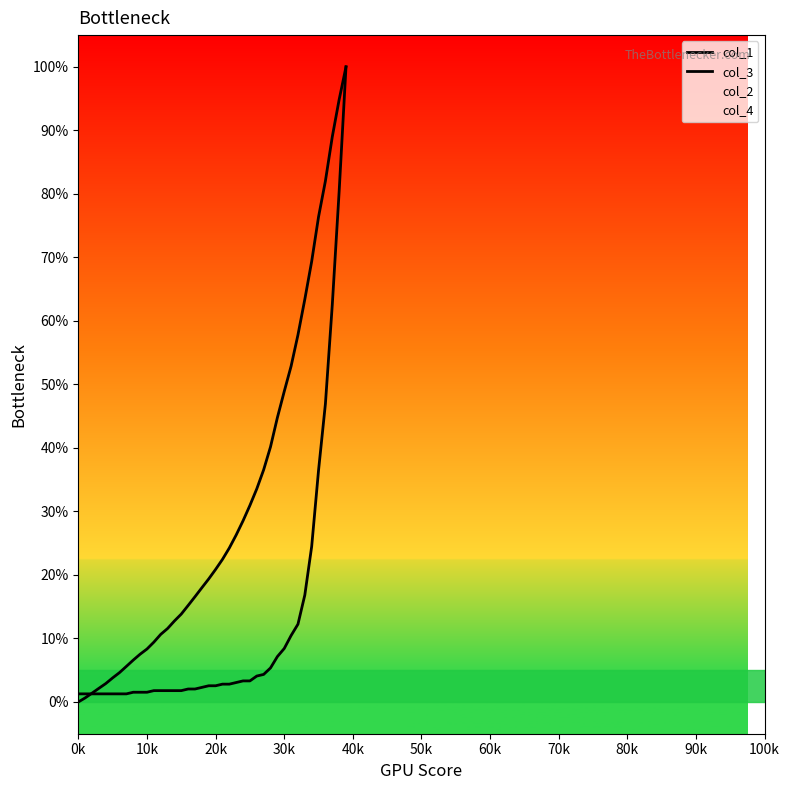

What is the difference between the maximum and minimum values in the col_2 series?

98.2